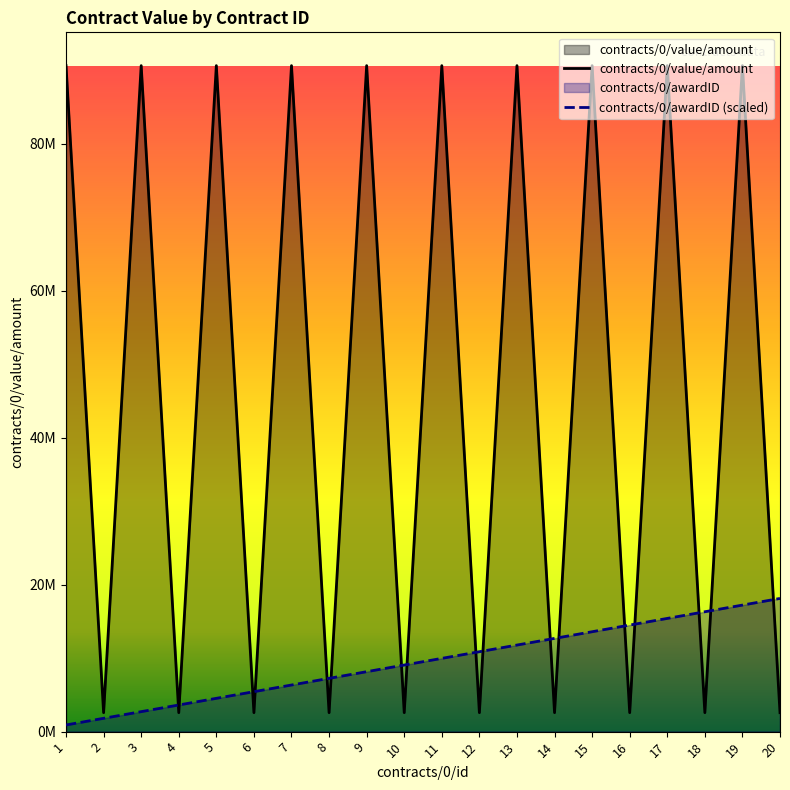

Does the chart display data point markers on the line(s)?

No